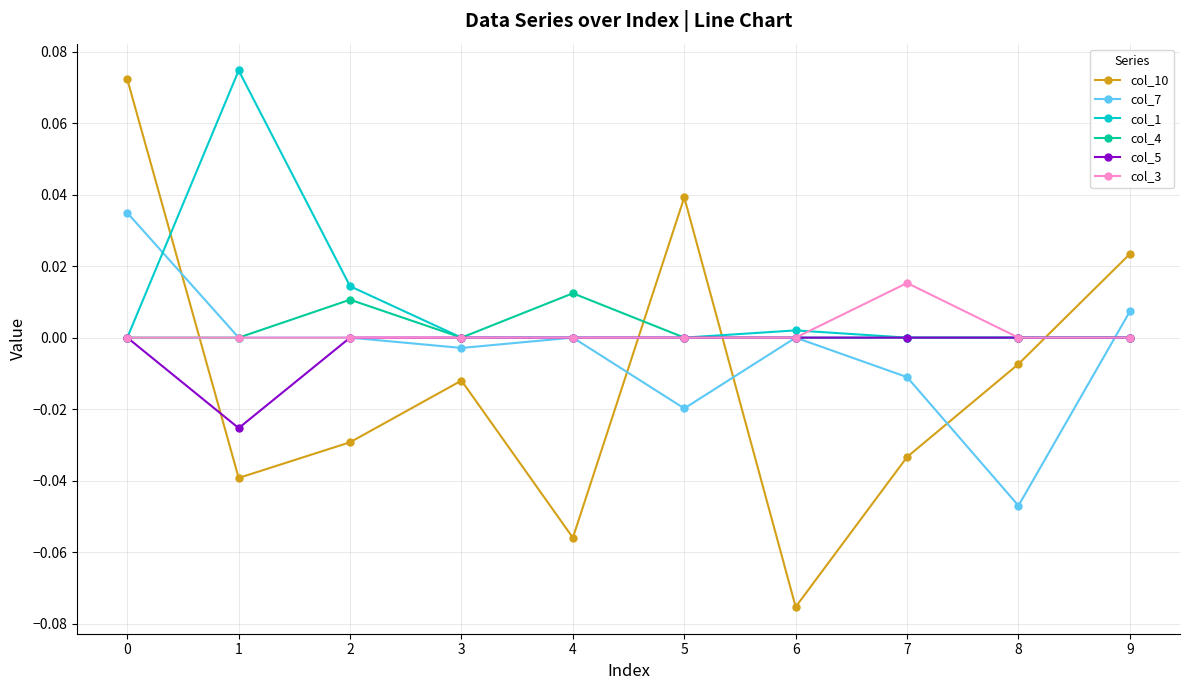

Which series ends up on top after the final intersection of col_4 and col_10?

col_10